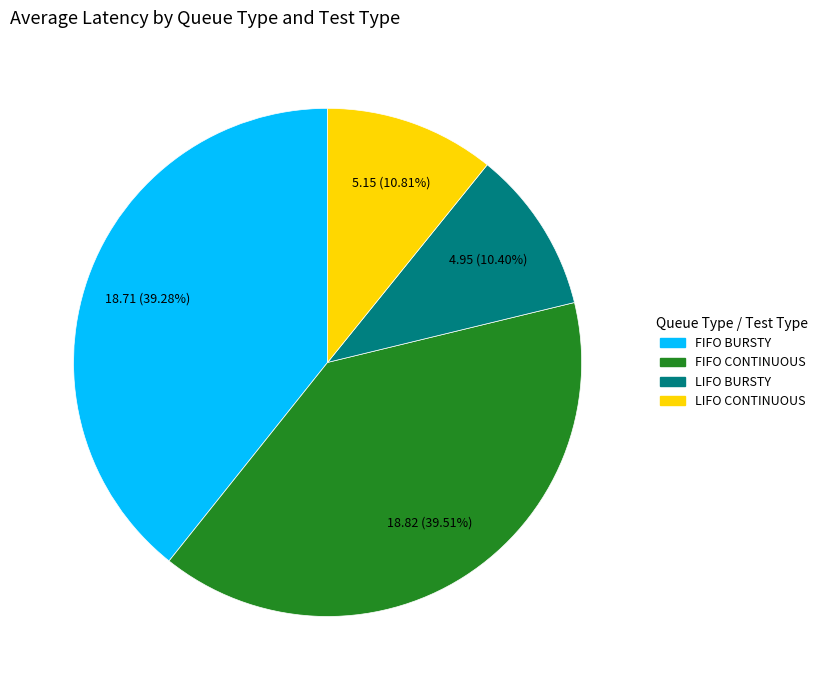

Does FIFO BURSTY account for over 50% of the chart?

No